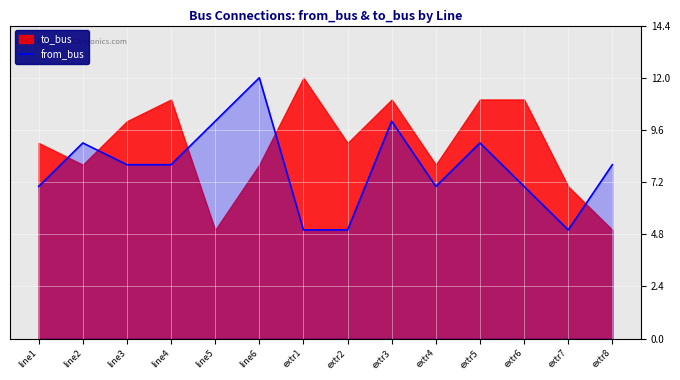

What is the minimum value for from_bus?

5